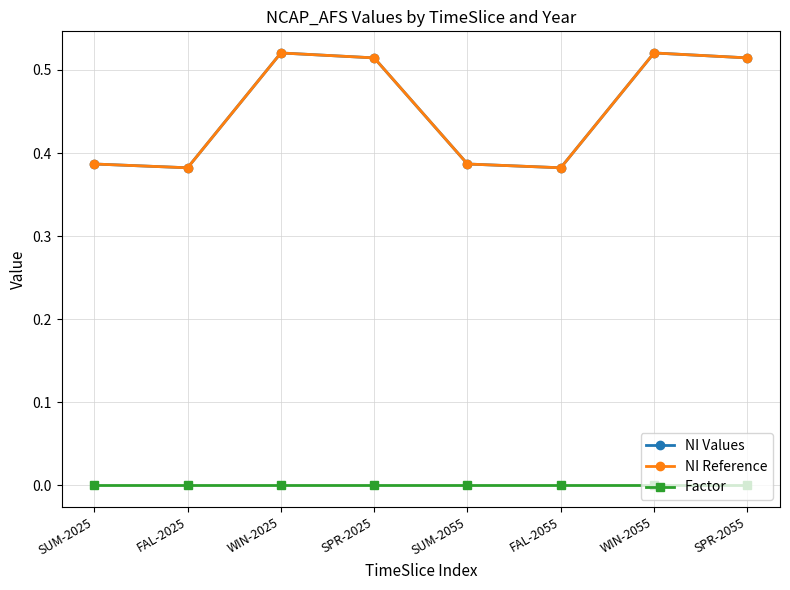

What is the maximum value for NI Reference?

0.5